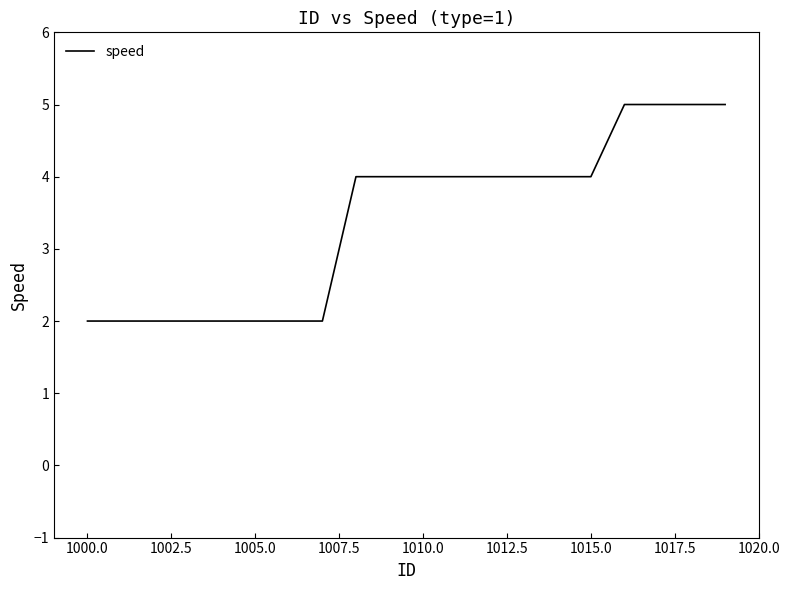

What is the maximum value shown in the chart?

5